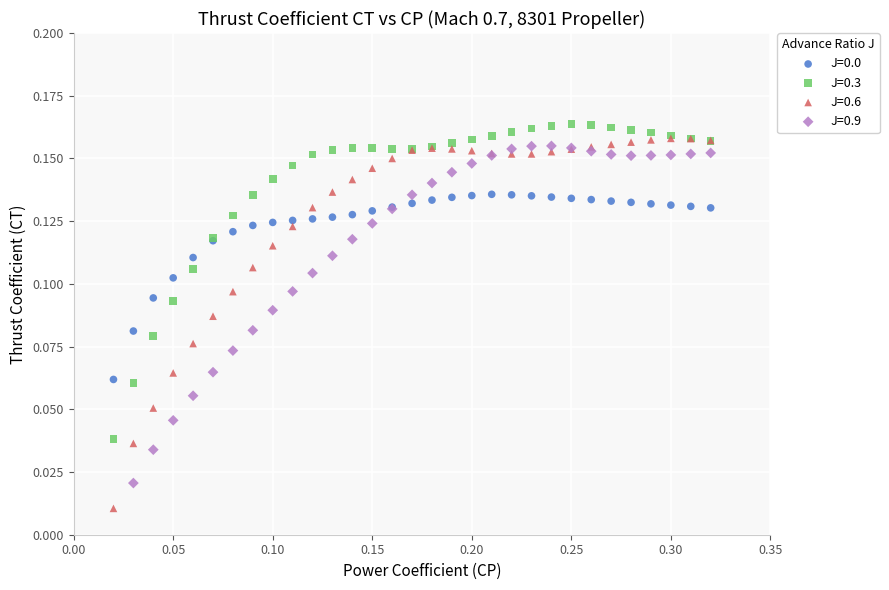

Which series contains the lowest Y value?

J=0.6